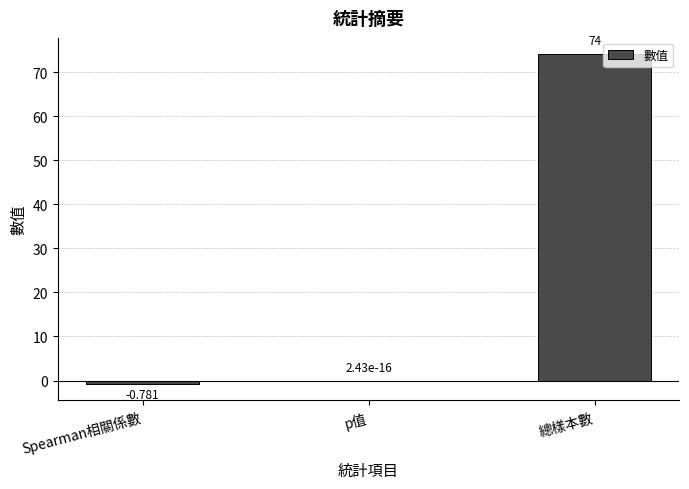

Are the bars horizontal?

No